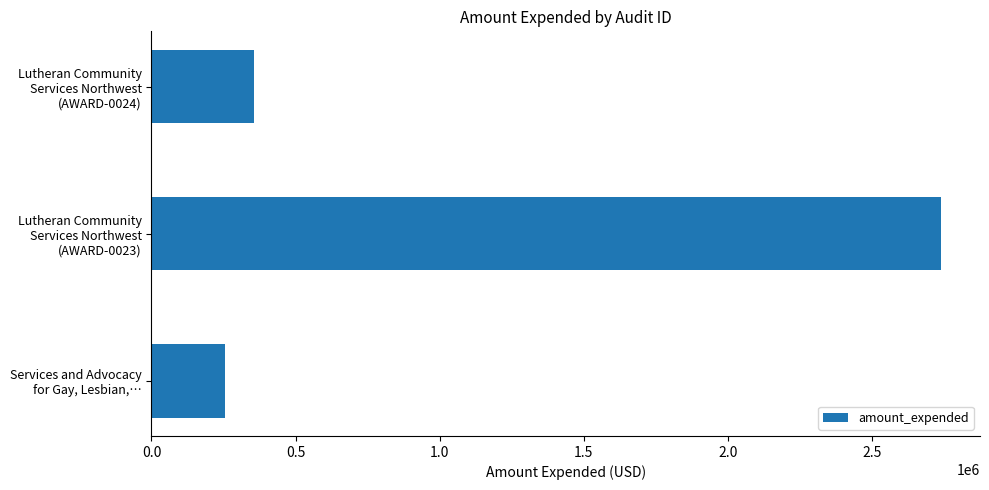

Rank the categories by value from lowest to highest.

Services and Advocacy
for Gay, Lesbian,…, Lutheran Community
Services Northwest
(AWARD-0024), Lutheran Community
Services Northwest
(AWARD-0023)